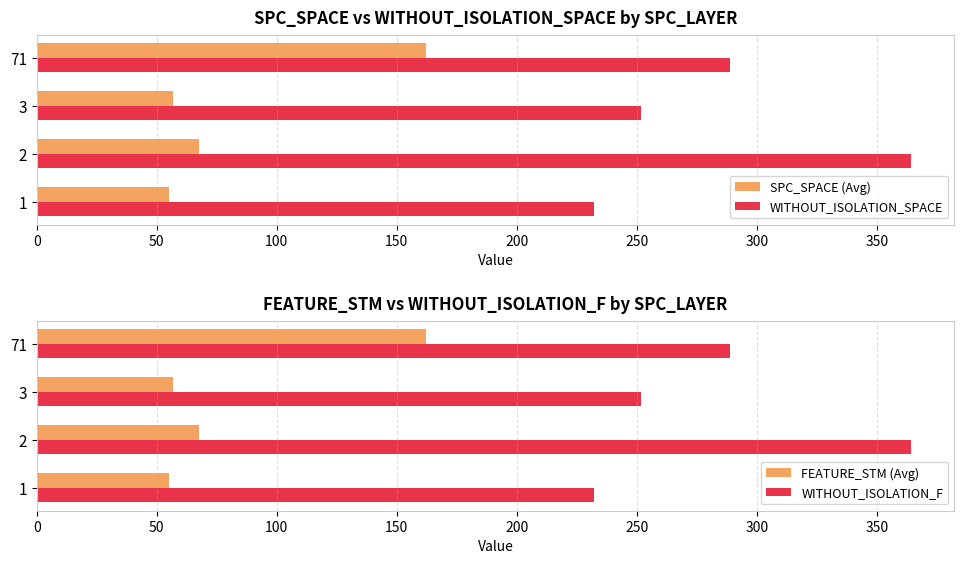

What is the difference between the WITHOUT_ISOLATION_SPACE values at 1 and 71?

56.8